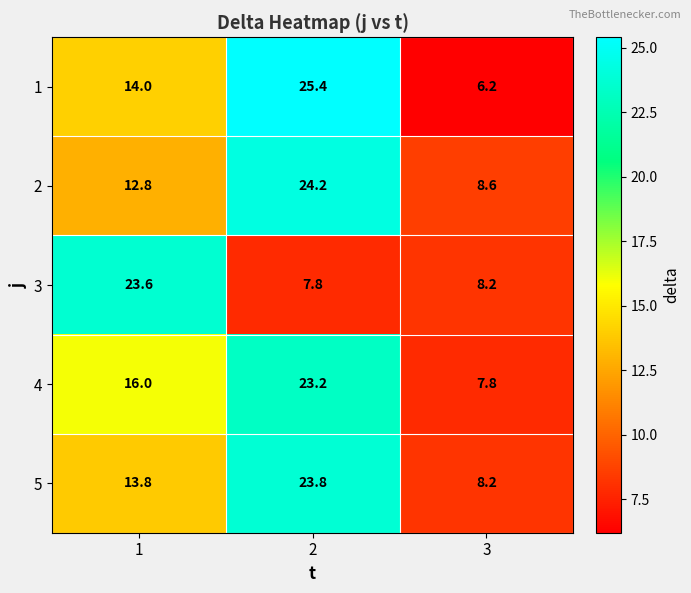

Between 1 and 2, which series saw the biggest shift?

3